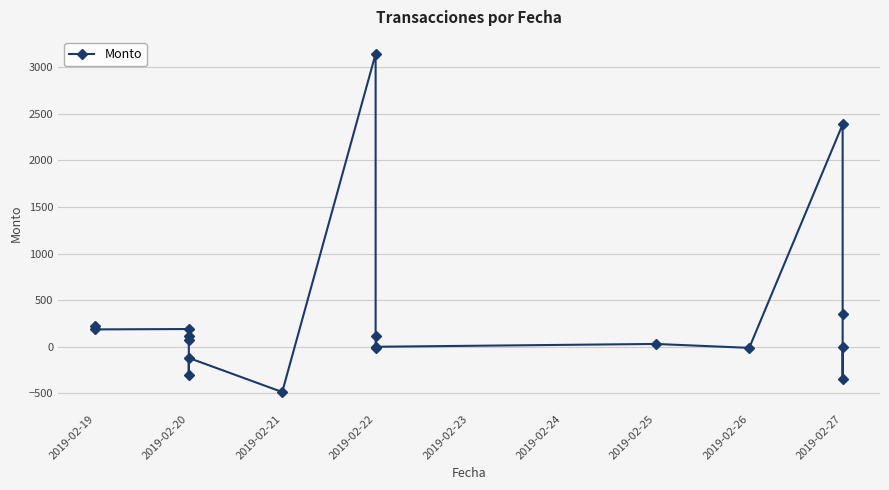

What is the sum of all values?

5532.3